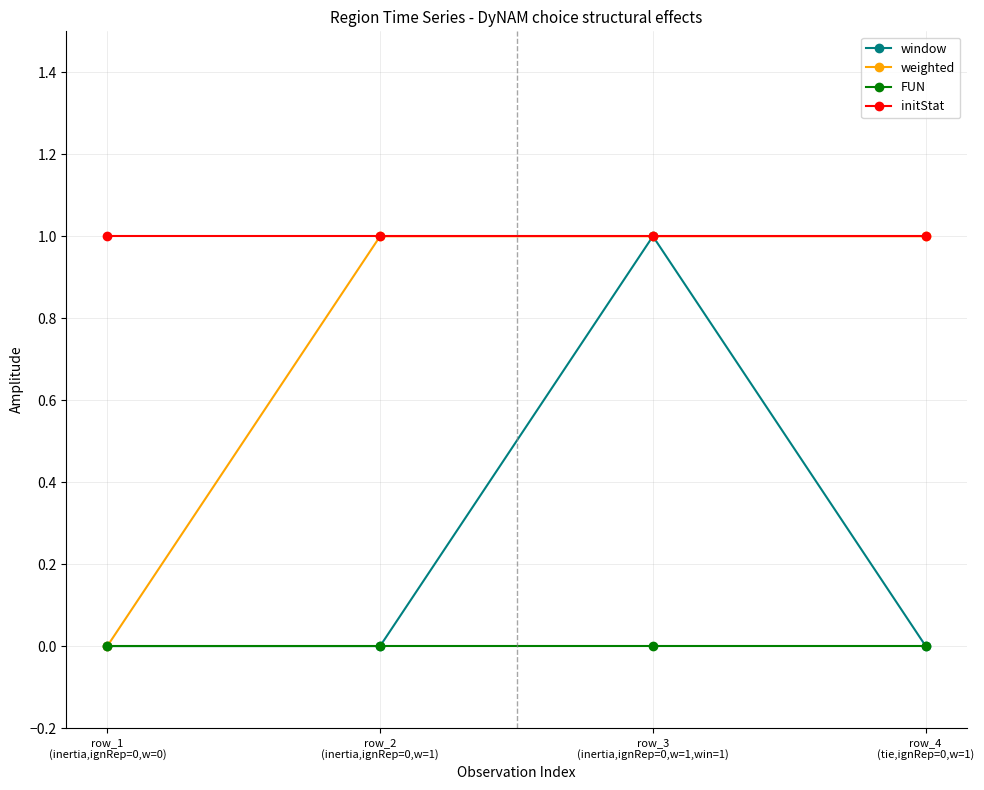

At how many categories does at least one series exceed 0?

4